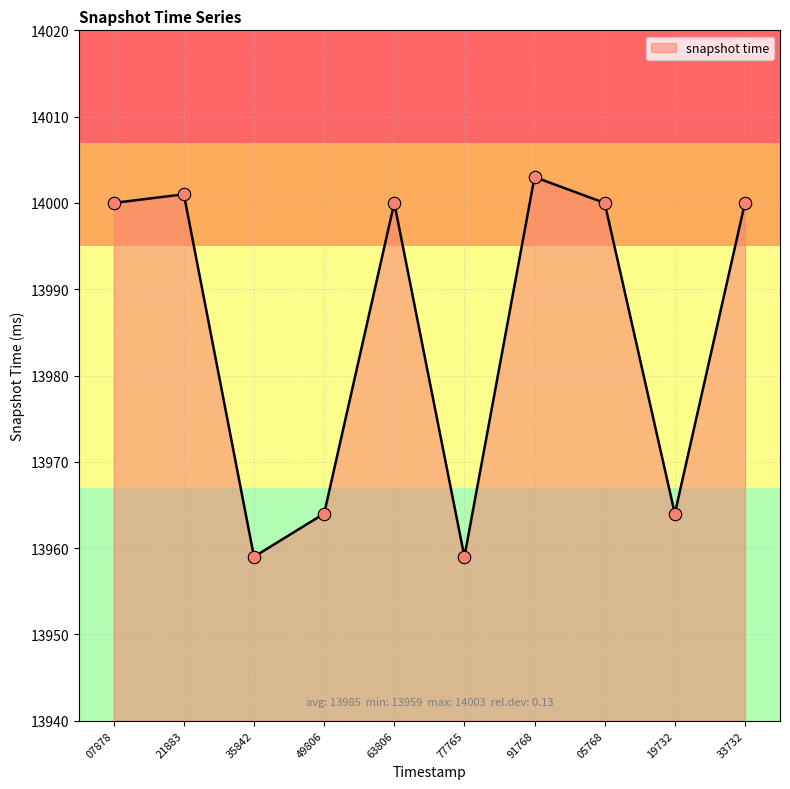

What is the ratio of the value at 63806 to the value at 49806?

1.0